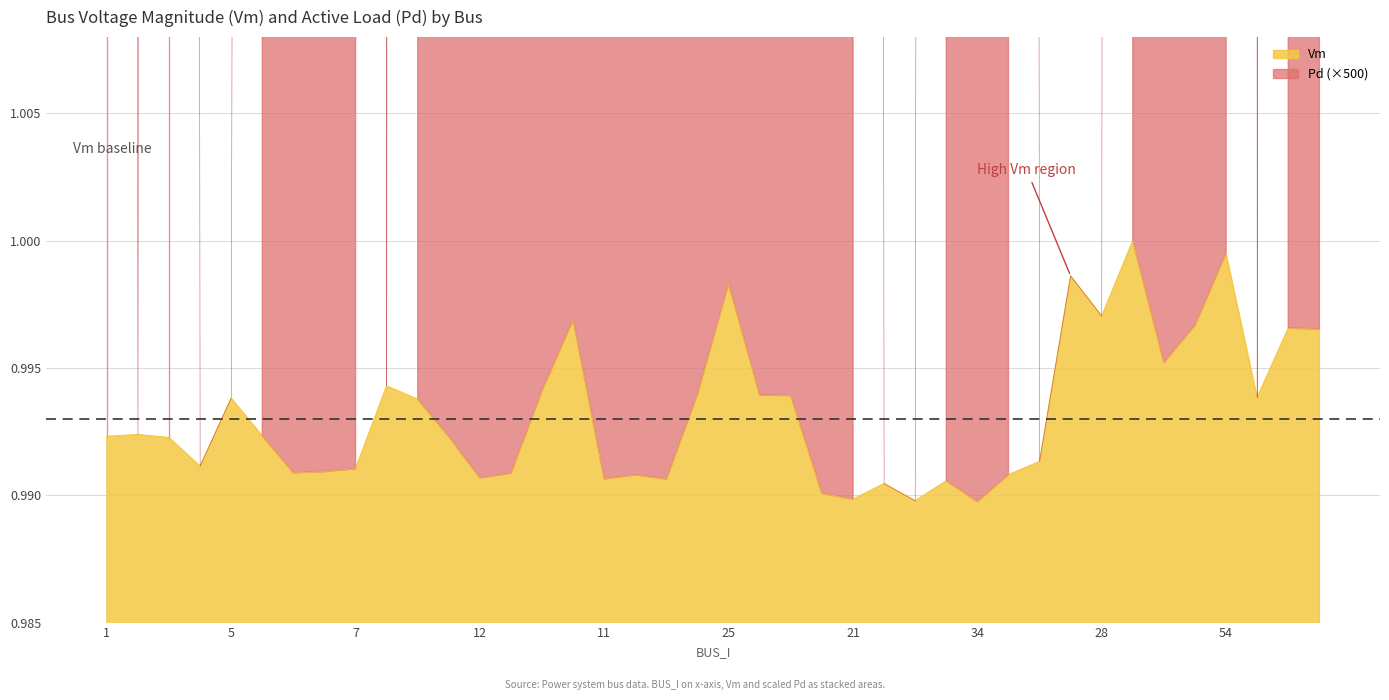

Is it true that Vm equals 1.5 at 25?

False